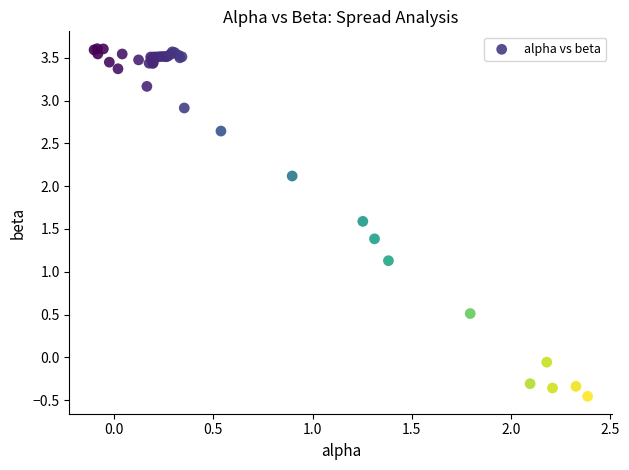

What Y value in the scatter plot is closest to 1?

1.1